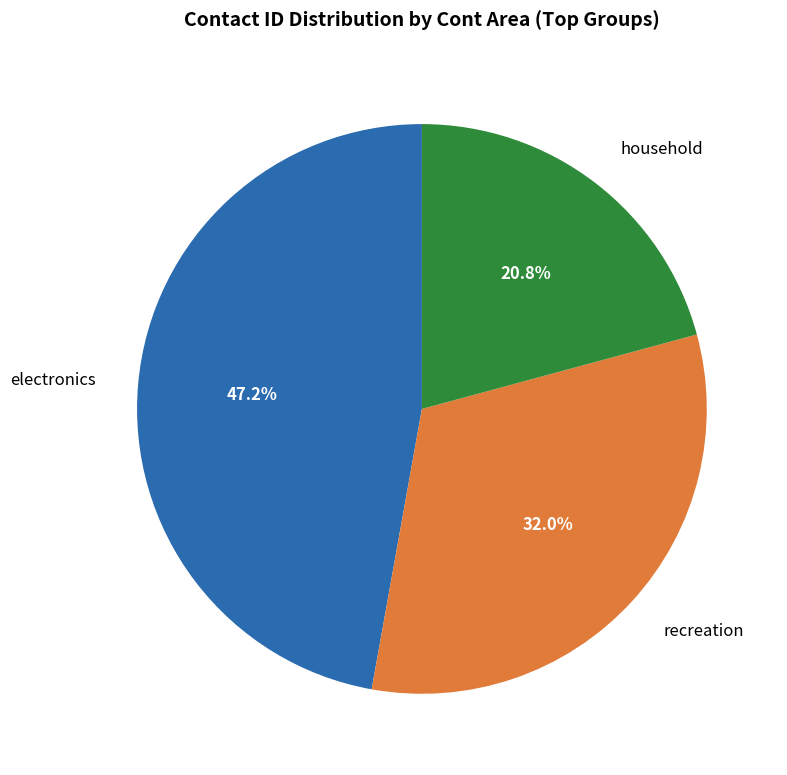

Which category has the smallest portion of the pie?

household